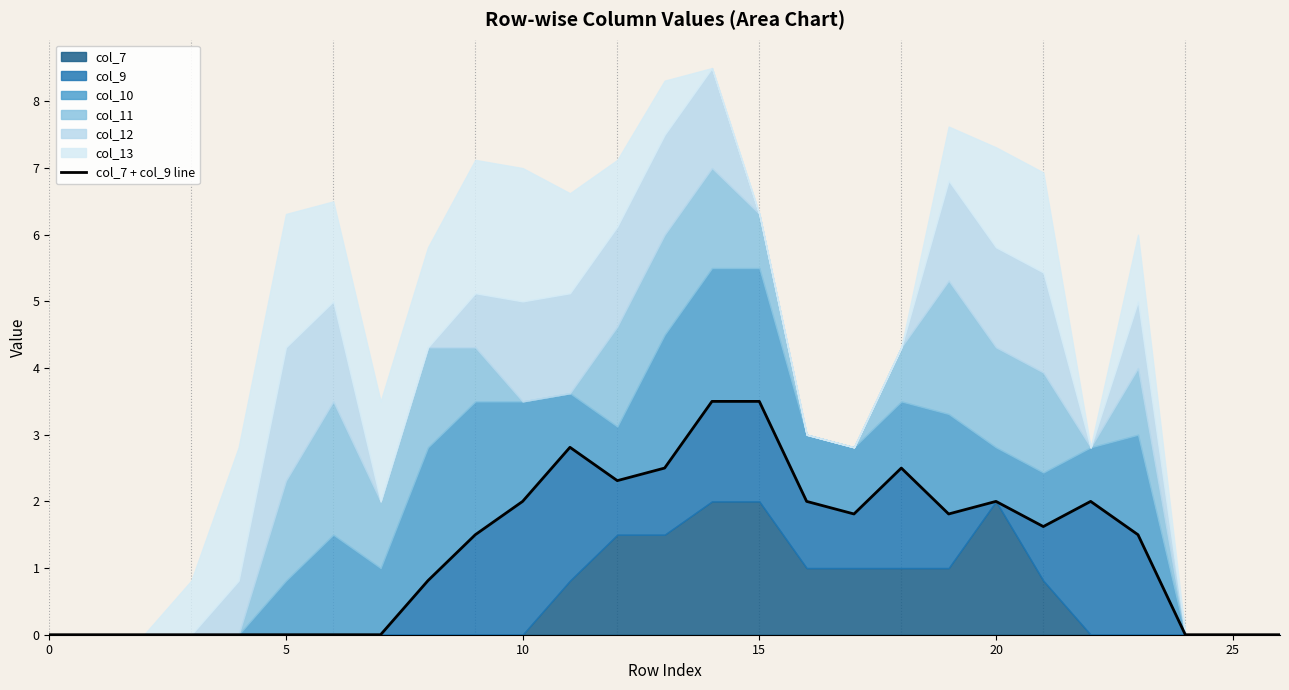

Reading left to right, what are all the values shown in this chart?

0.0	0.0	0.0	0.0	0.0	0.0	0.0	0.0	0.8	1.5	2.0	2.8	2.3	2.5	3.5	3.5	2.0	1.8	2.5	1.8	2.0	1.6	2.0	1.5	0.0	0.0	0.0